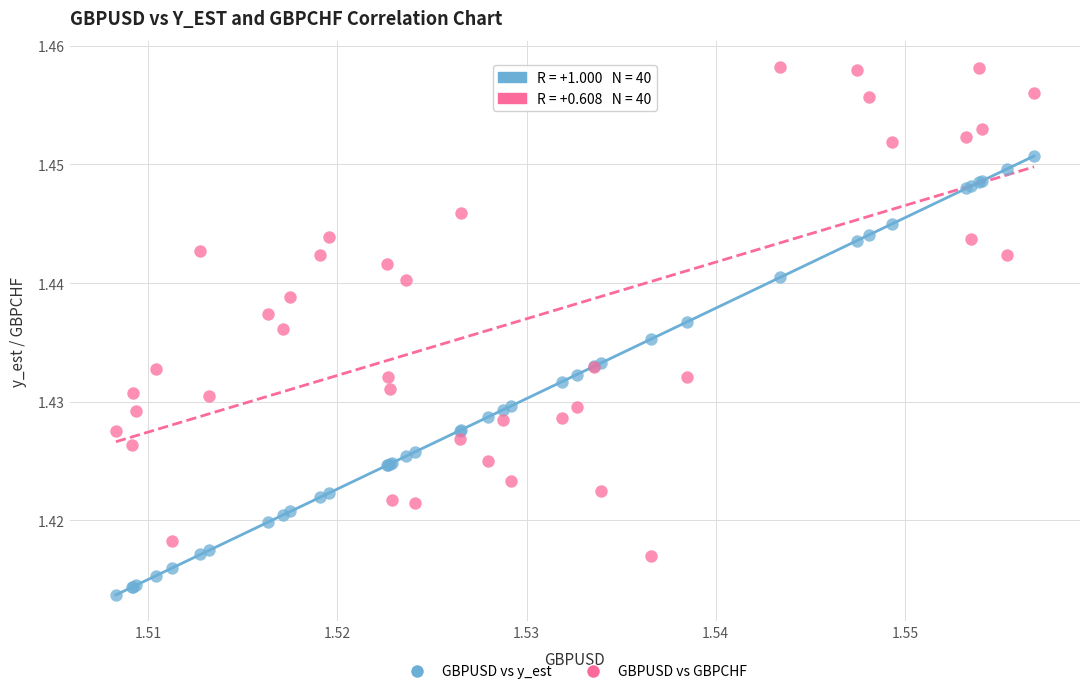

Which series contains the lowest Y value?

GBPUSD vs y_est